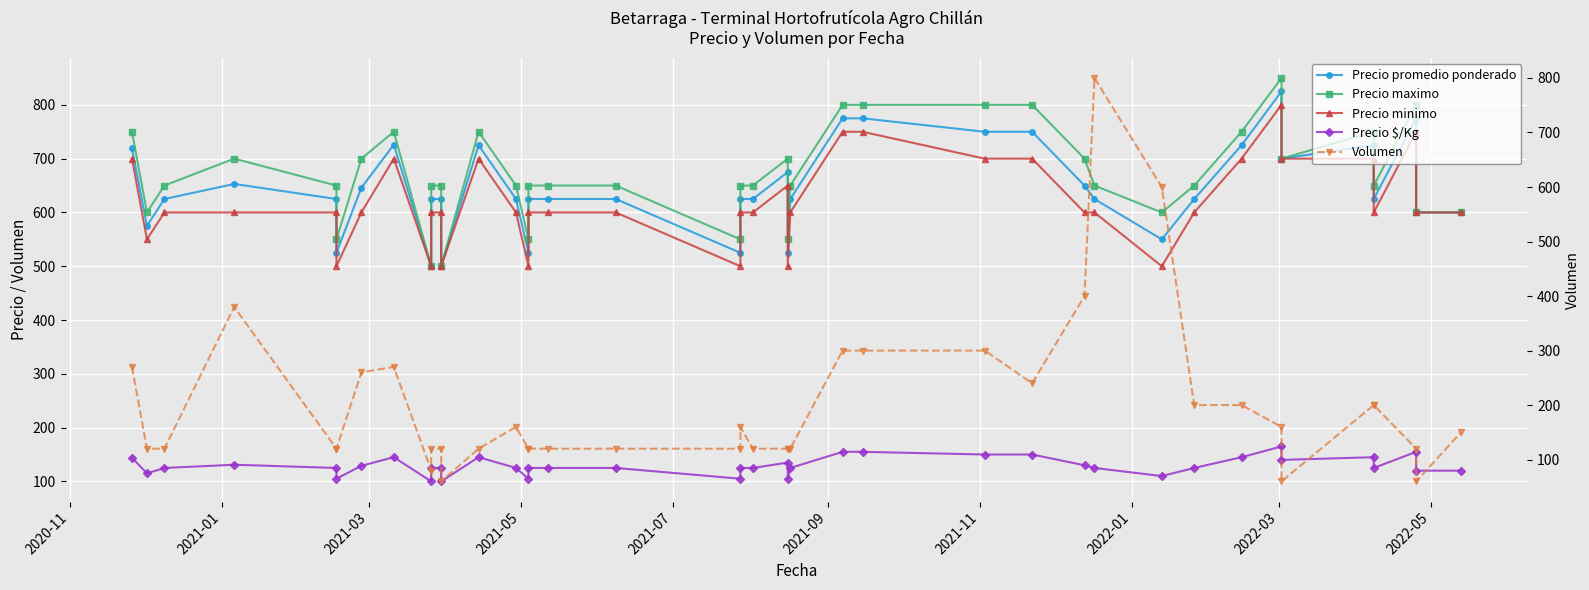

How many intersections are there between Precio promedio ponderado and Volumen?

2